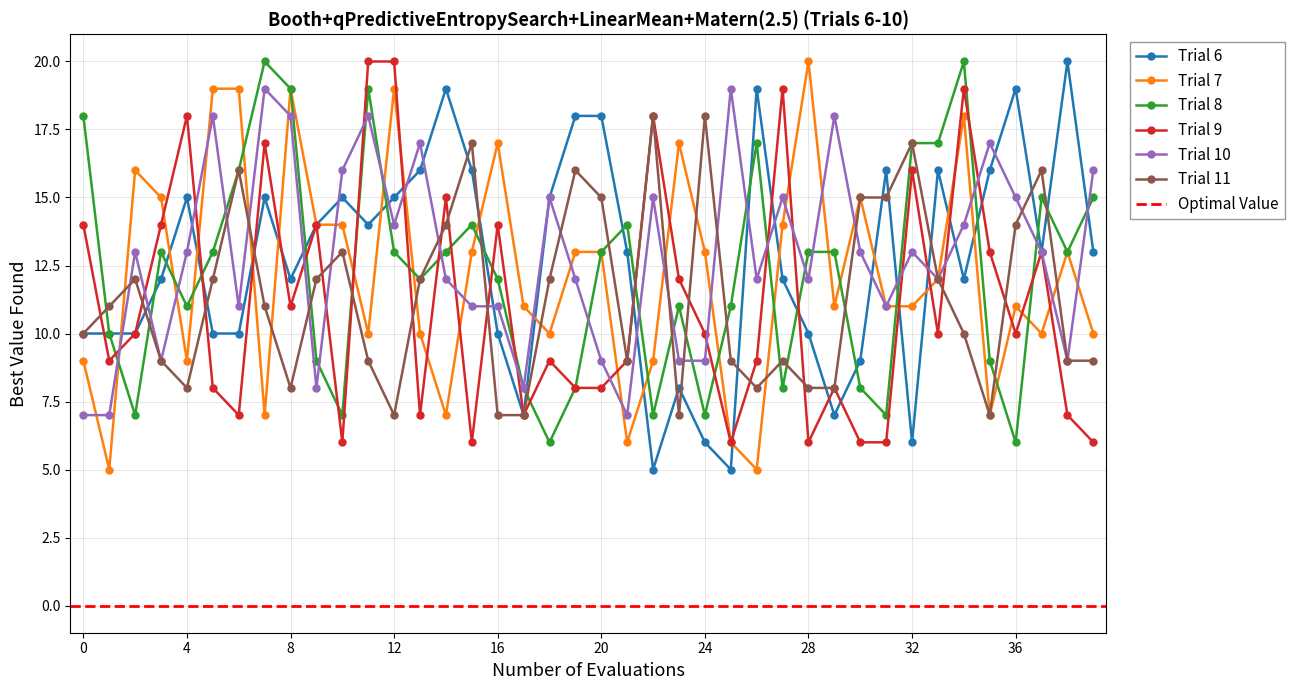

Is it true that Trial 11 equals 14 at 8?

False